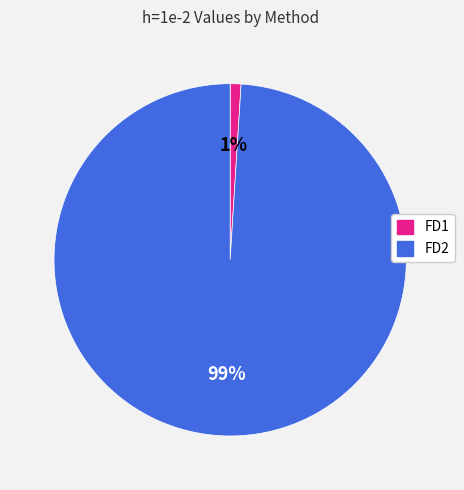

Which has a higher value, FD2 or FD1?

FD2